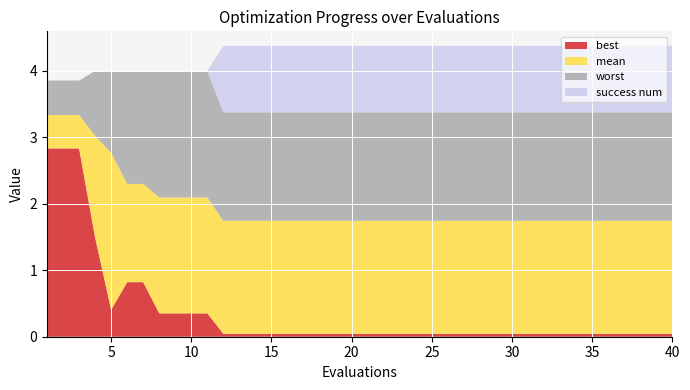

Reading right to left, what are all the values shown in this chart?

mean: 1.7	1.7	1.7	1.7	1.7	1.7	1.7	1.7	1.7	1.7	1.7	1.7	1.7	1.7	1.7	1.7	1.7	1.7	1.7	1.7	1.7	1.7	1.7	1.7	1.7	1.7	1.7	1.7	1.7	2.1	2.1	2.1	2.1	2.3	2.3	2.8	3.0	3.3	3.3	3.3
best: 0.0	0.0	0.0	0.0	0.0	0.0	0.0	0.0	0.0	0.0	0.0	0.0	0.0	0.0	0.0	0.0	0.0	0.0	0.0	0.0	0.0	0.0	0.0	0.0	0.0	0.0	0.0	0.0	0.0	0.4	0.4	0.4	0.4	0.8	0.8	0.4	1.5	2.8	2.8	2.8
worst: 3.4	3.4	3.4	3.4	3.4	3.4	3.4	3.4	3.4	3.4	3.4	3.4	3.4	3.4	3.4	3.4	3.4	3.4	3.4	3.4	3.4	3.4	3.4	3.4	3.4	3.4	3.4	3.4	3.4	4.0	4.0	4.0	4.0	4.0	4.0	4.0	4.0	3.9	3.9	3.9
success num: 1.0	1.0	1.0	1.0	1.0	1.0	1.0	1.0	1.0	1.0	1.0	1.0	1.0	1.0	1.0	1.0	1.0	1.0	1.0	1.0	1.0	1.0	1.0	1.0	1.0	1.0	1.0	1.0	1.0	0.0	0.0	0.0	0.0	0.0	0.0	0.0	0.0	0.0	0.0	0.0